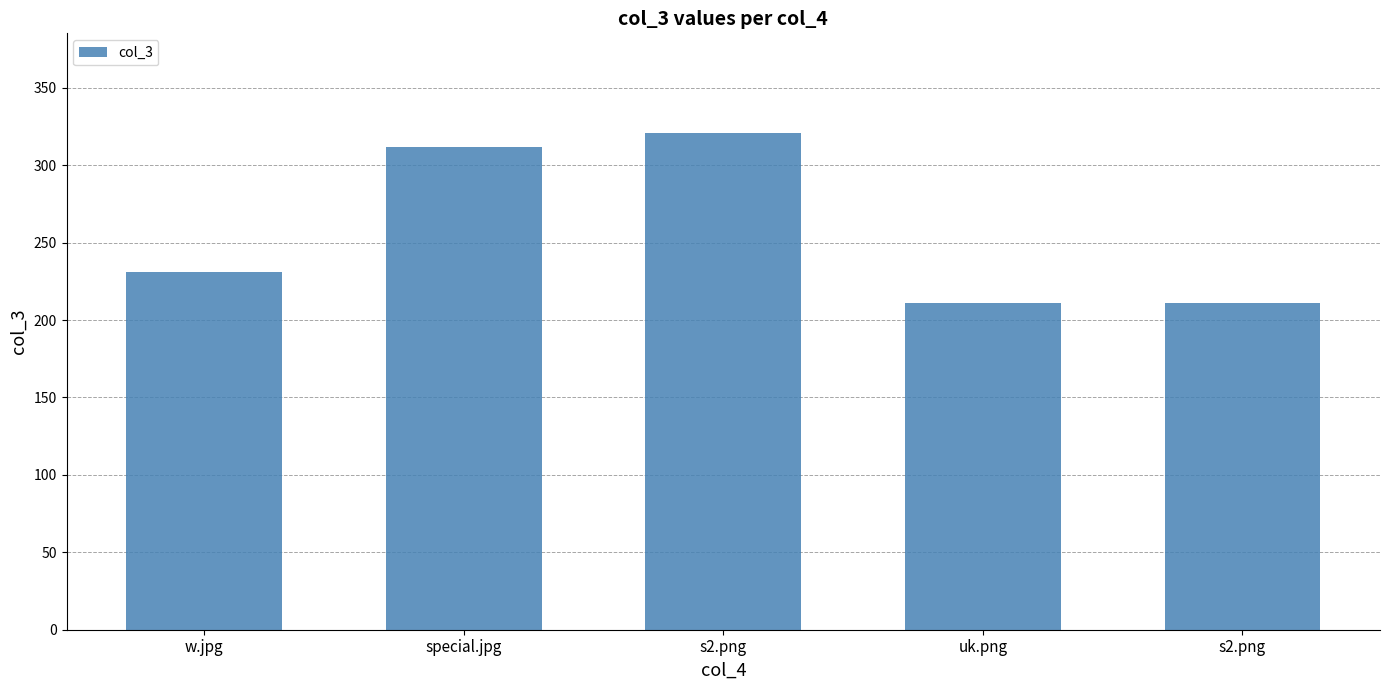

Does the chart contain any negative values?

No